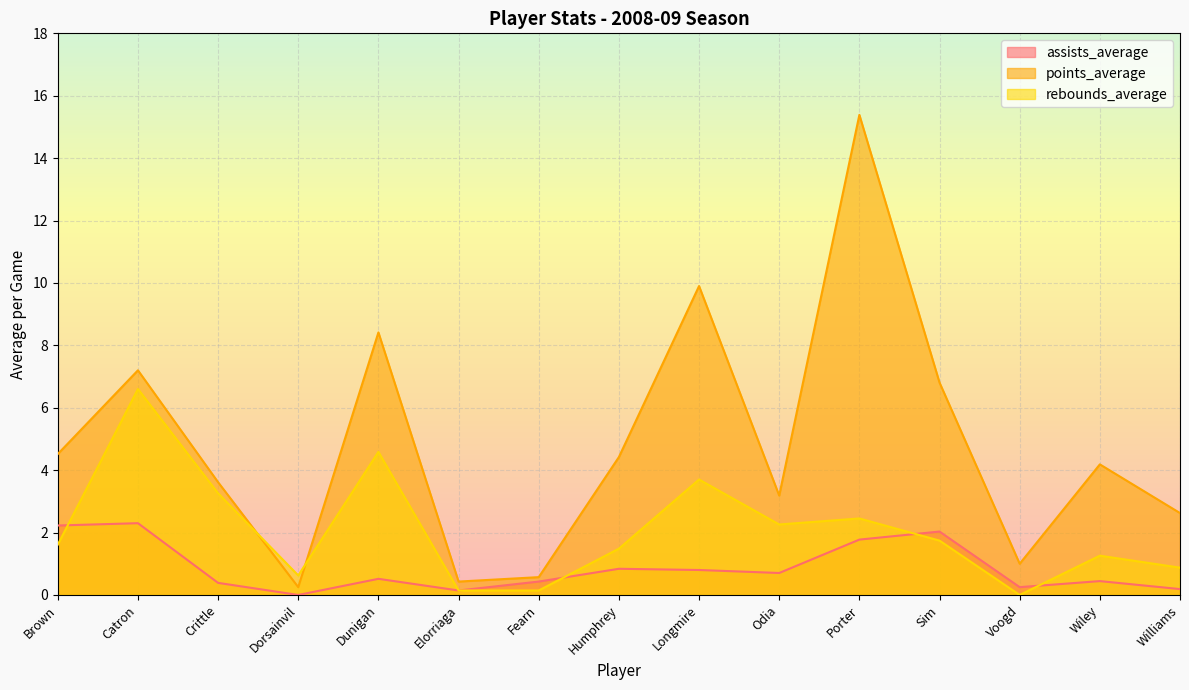

Which category has the highest value in the rebounds_average series?

Catron